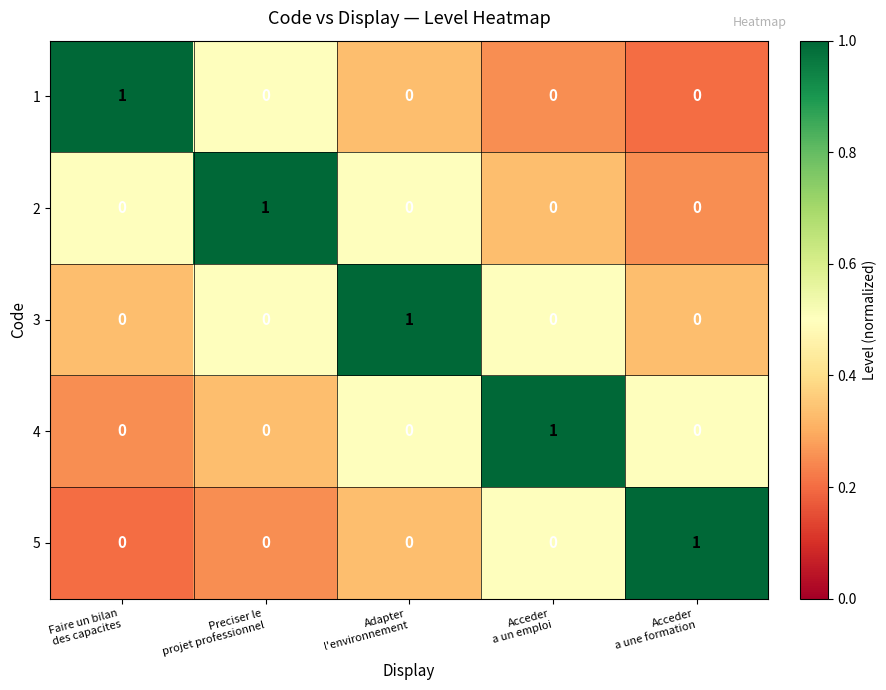

How many 5 values are between 0 and 1?

5